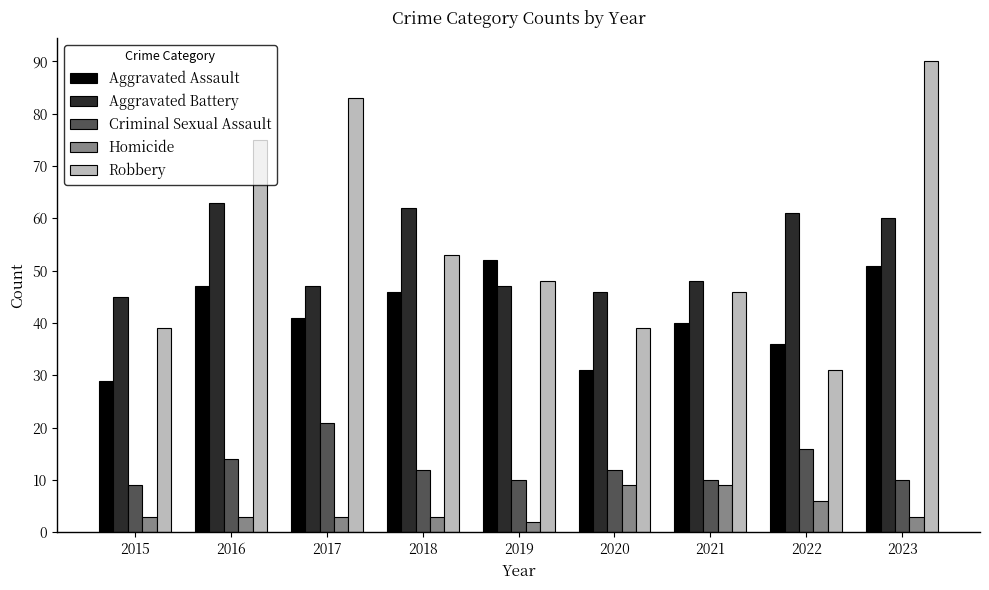

What is the approximate value of Homicide at 2017?

3